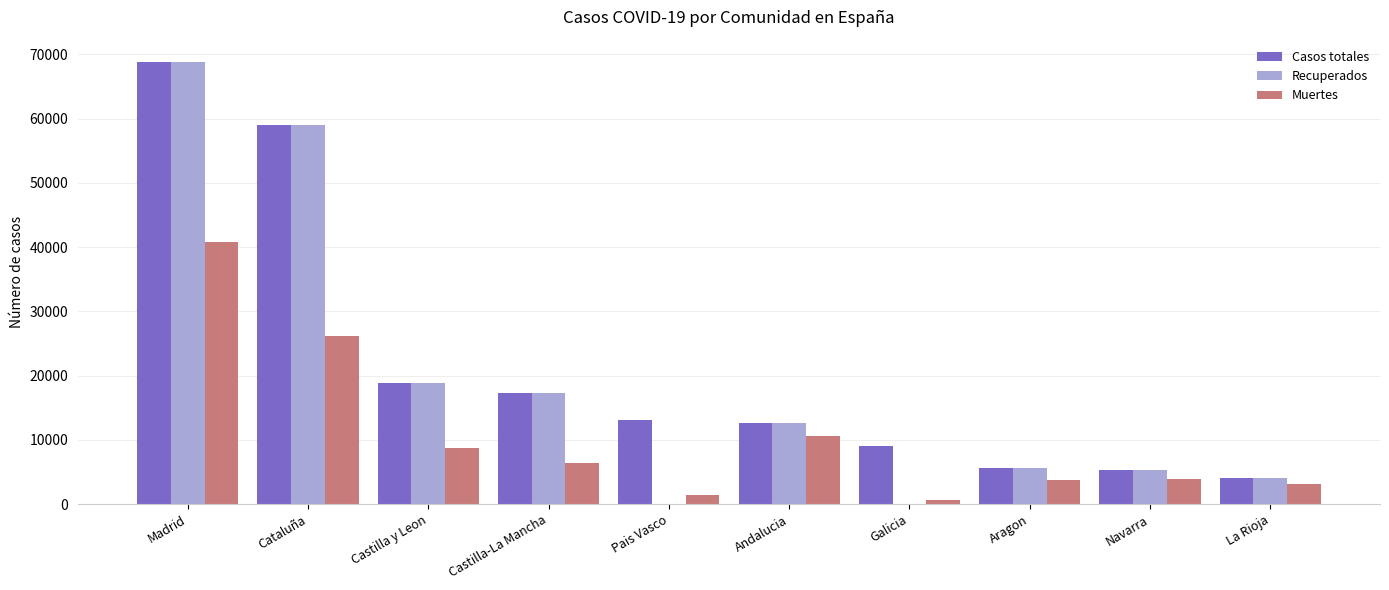

Between Castilla-La Mancha and Pais Vasco, which series saw the biggest shift?

Recuperados